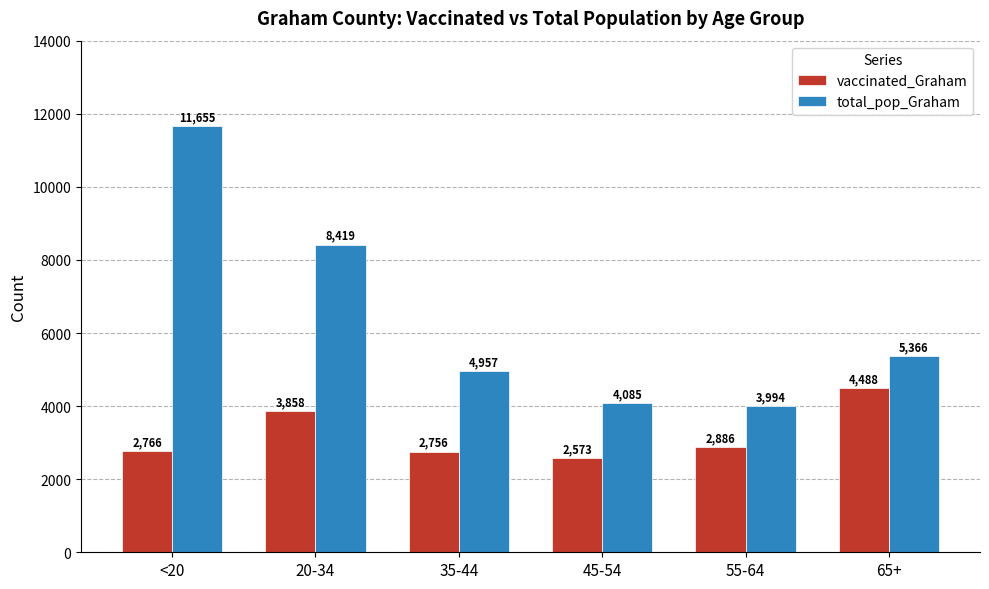

Is it true that vaccinated_Graham equals 3858 at 20-34?

True